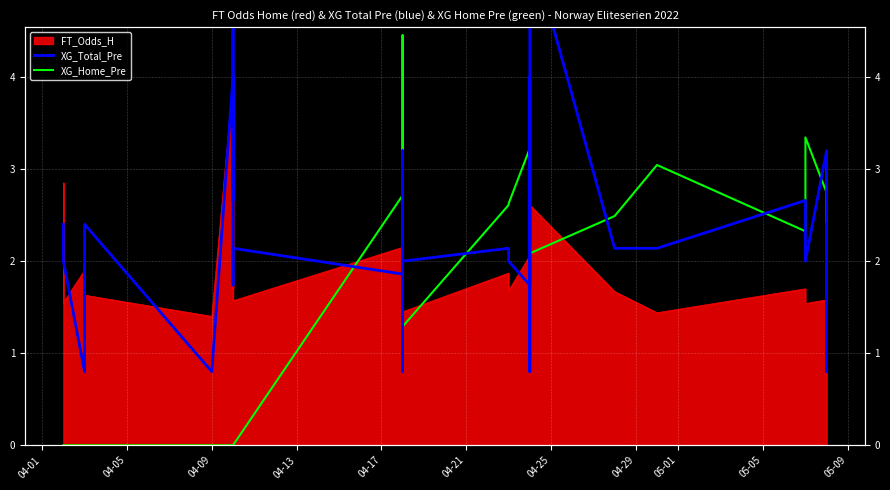

How many intersections are there between XG_Home_Pre and XG_Total_Pre?

15